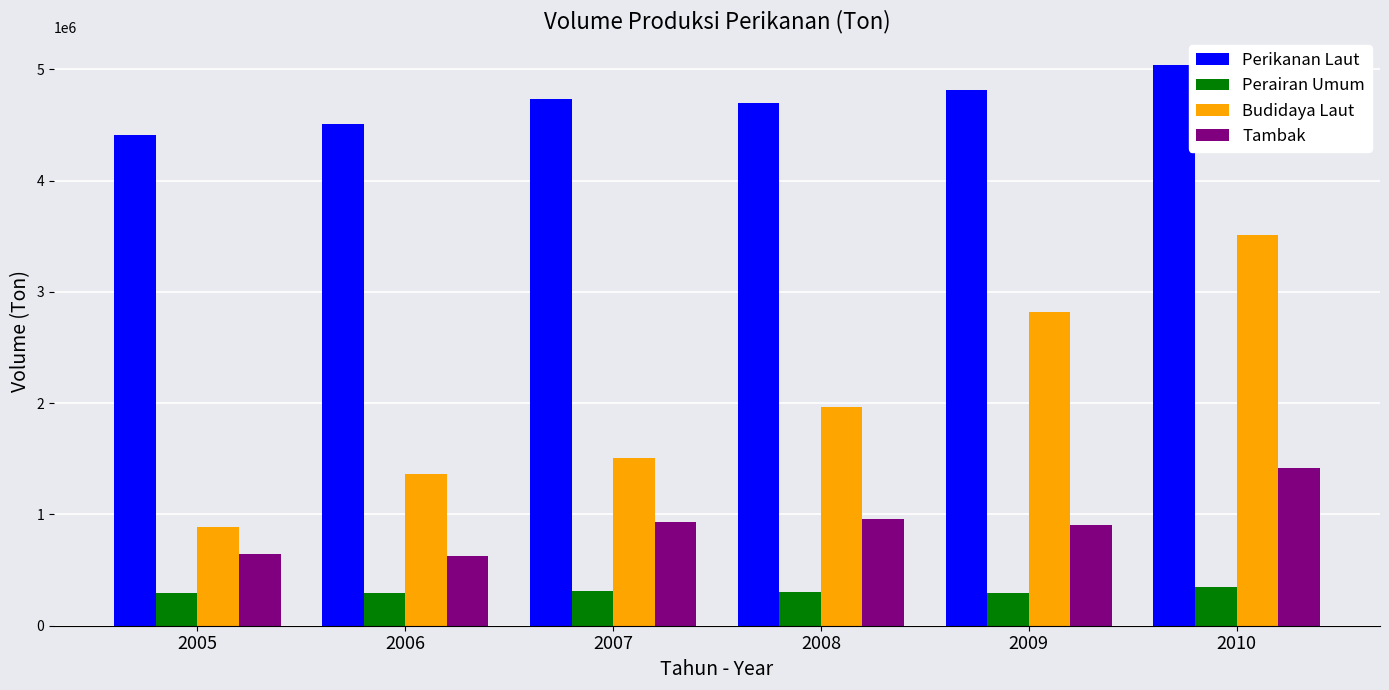

What is the minimum value shown in the chart?

293921